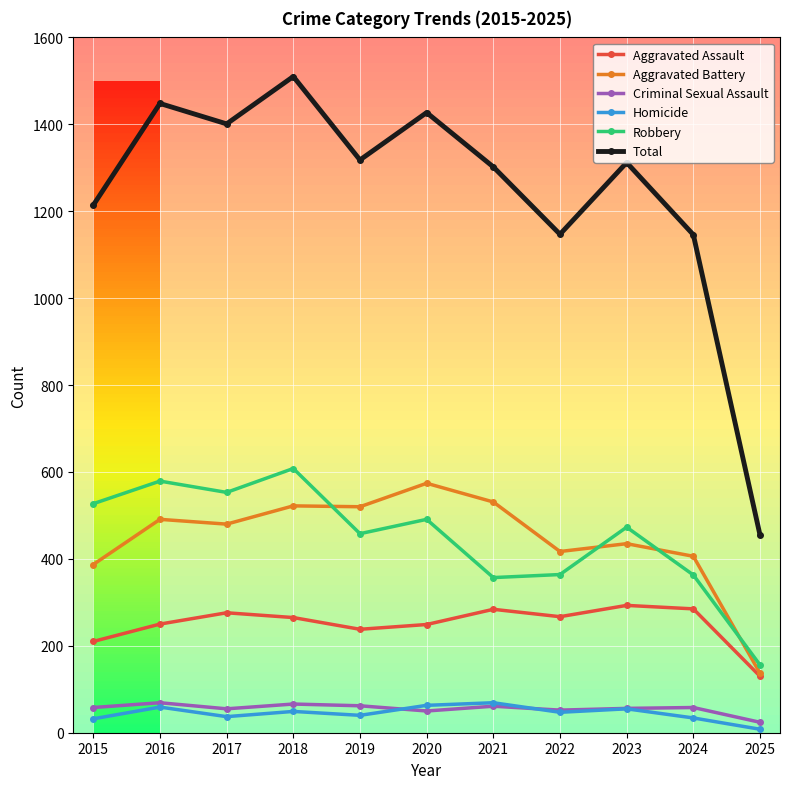

What is the sum of the Homicide values at 2016 and 2018?

108